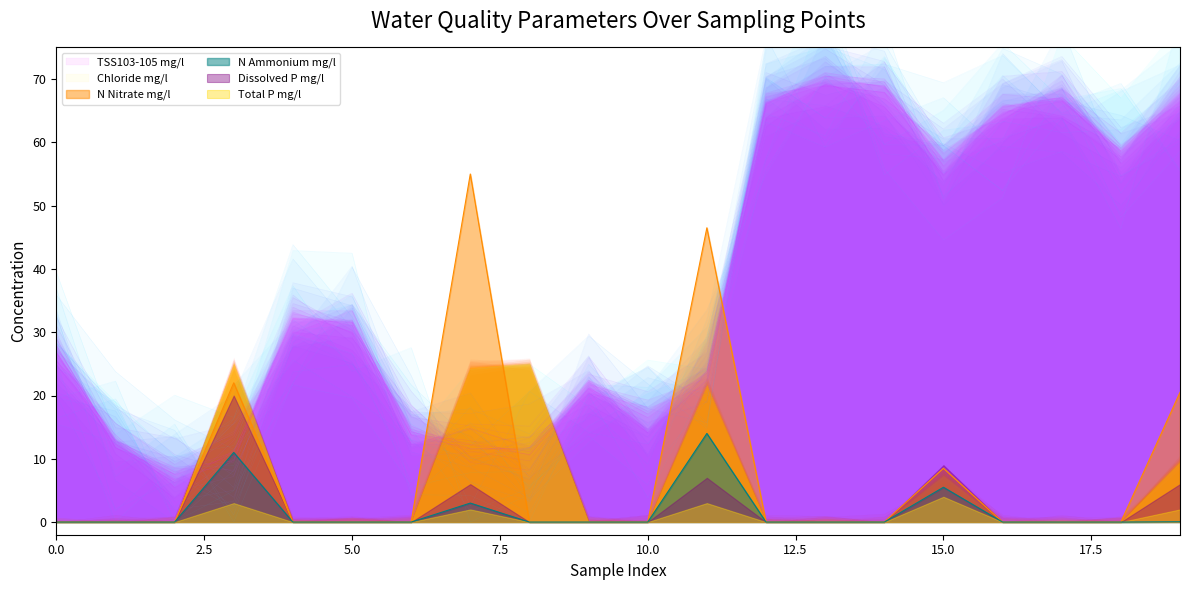

How many values in the TSS103-105 mg/l series are below 31?

10